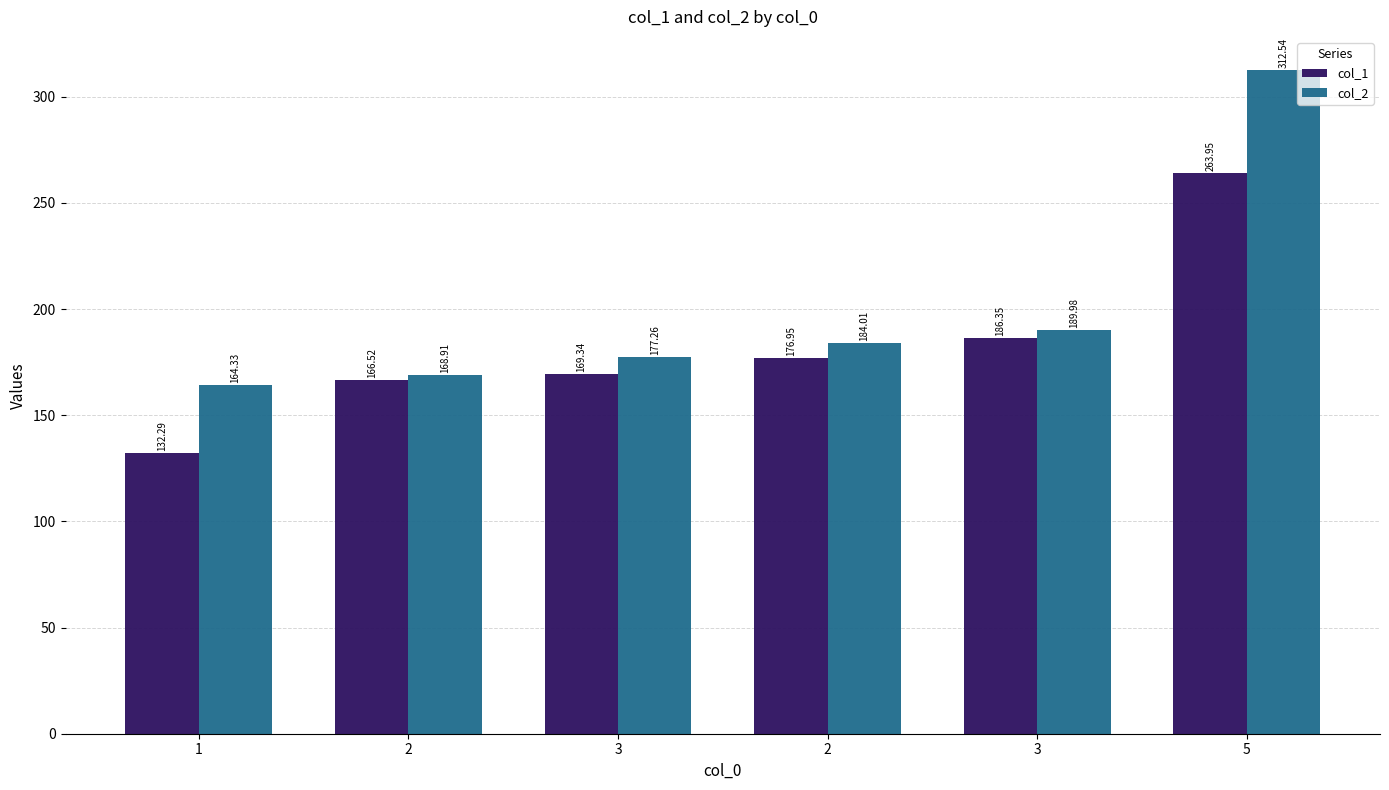

Which series changed the most between 1 and 2?

col_1